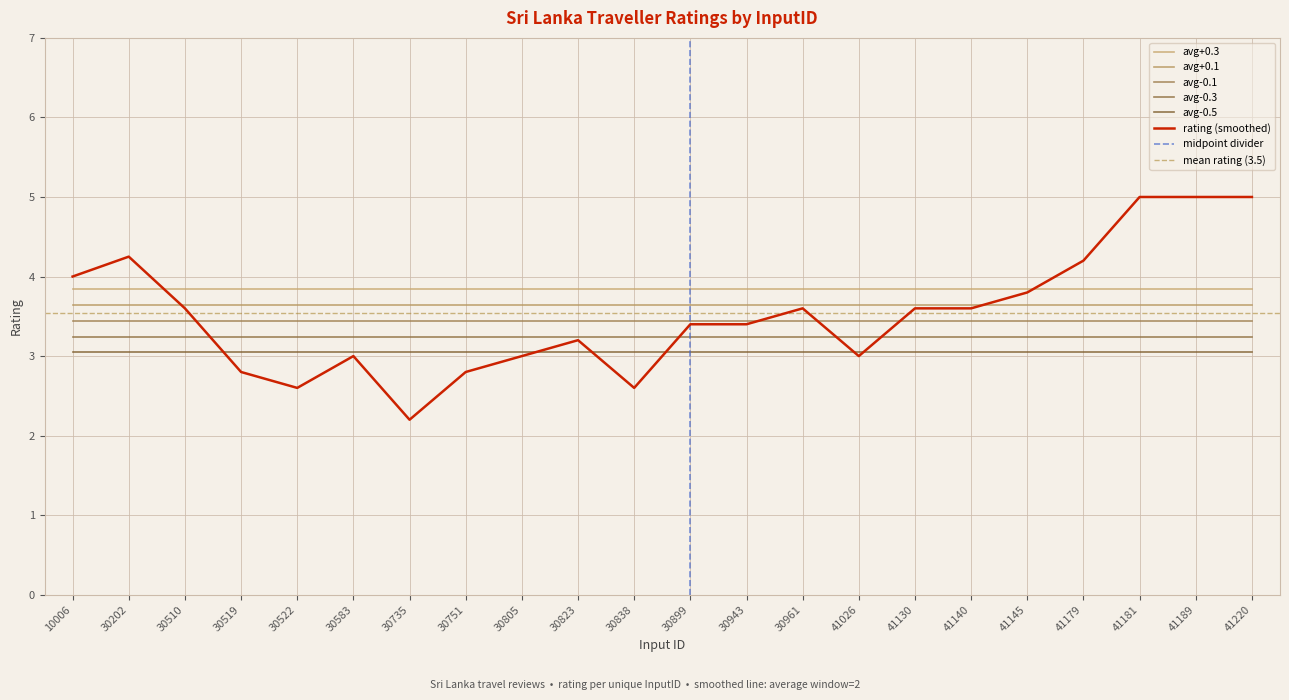

Which has a higher value, 41189 or 10006?

41189